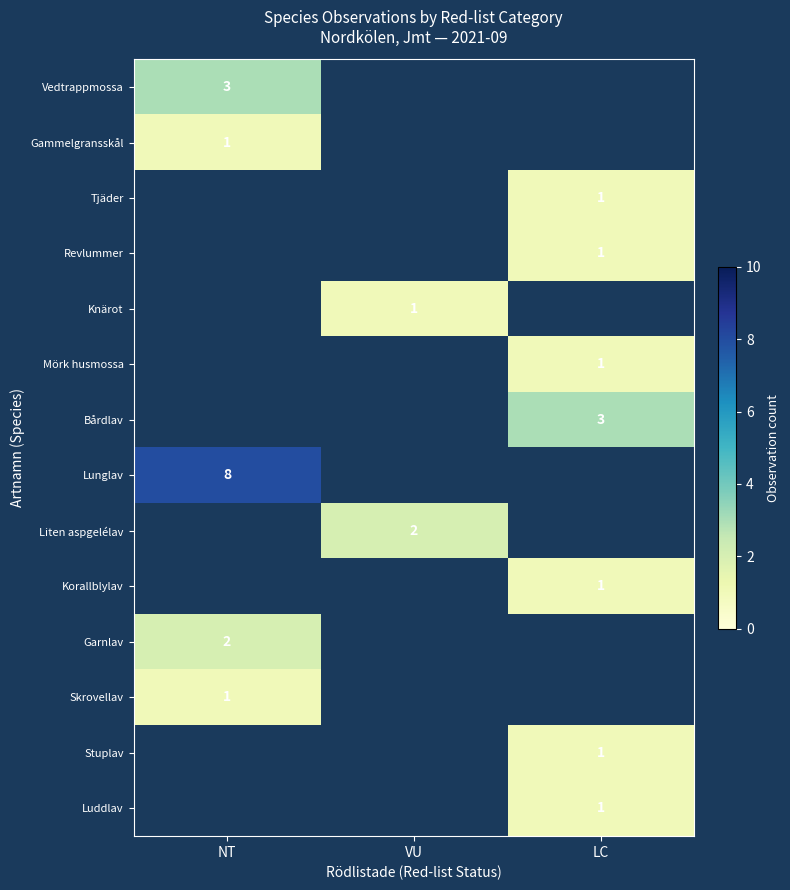

The value of Vedtrappmossa at NT is 3. True or false?

True